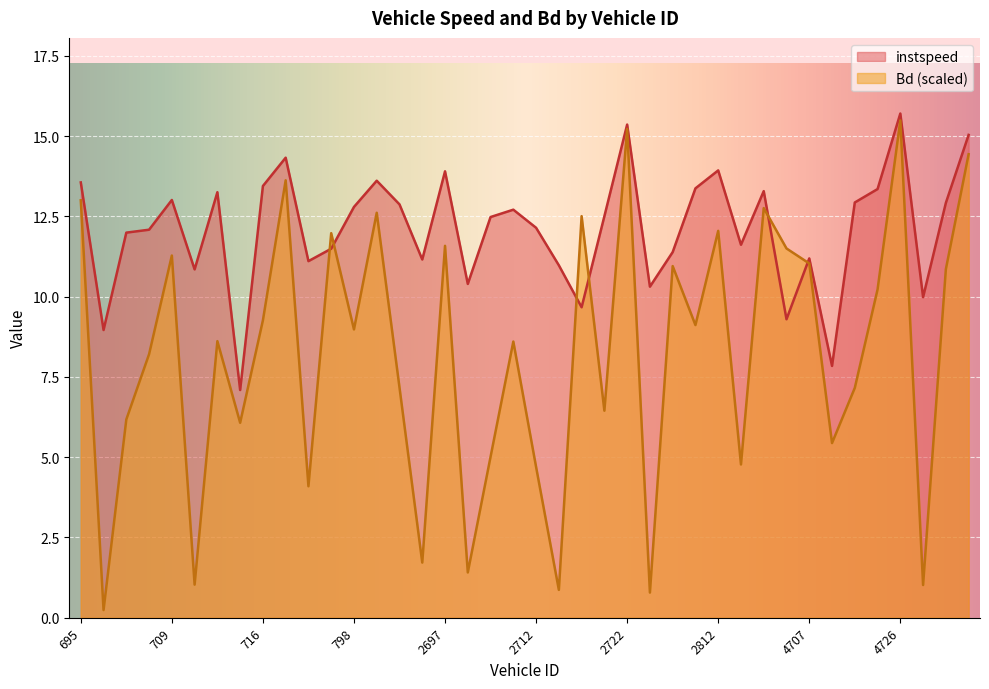

In instspeed, how many points are higher than both neighbors (excluding endpoints)?

11